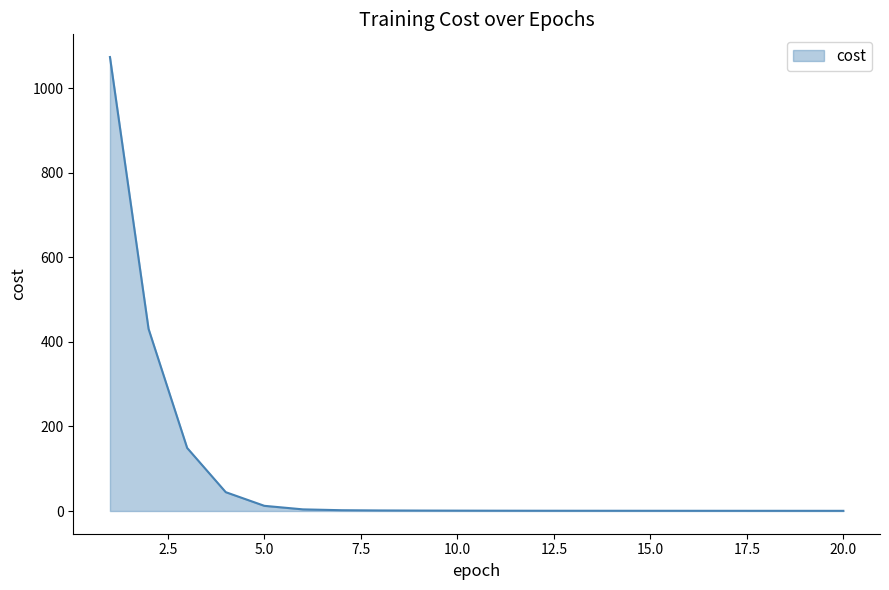

What is the greatest value displayed?

1074.2